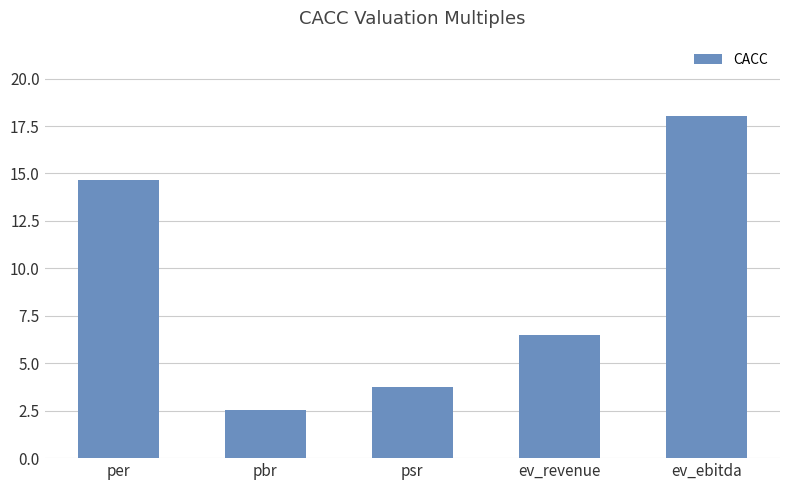

What is the sum of the values at ev_revenue and per?

21.2